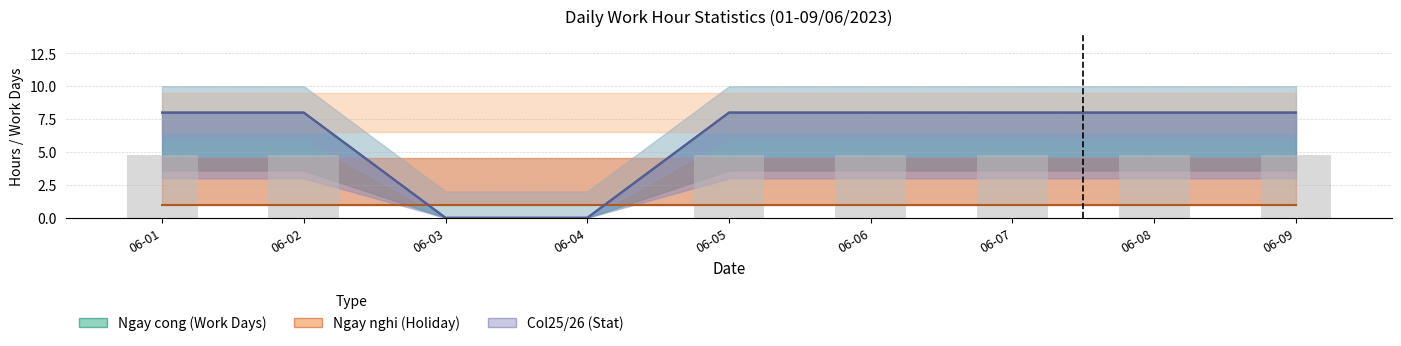

What is the value of the Gio_cong bar at the 1st from the left?

8.0